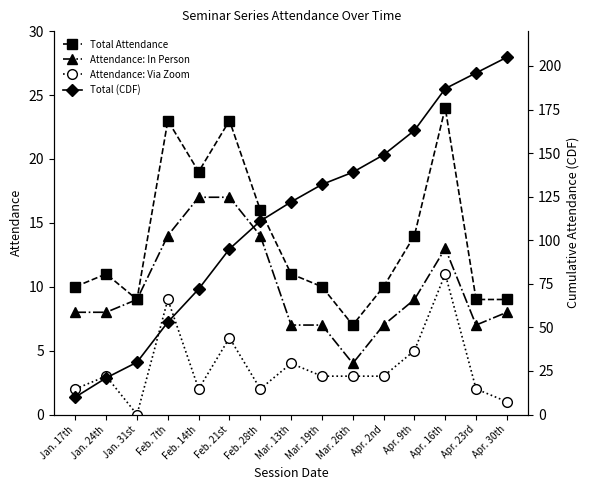

Reading right to left, list all the values displayed in this chart.

Total Attendance: 9	9	24	14	10	7	10	11	16	23	19	23	9	11	10
Attendance: In Person: 8	7	13	9	7	4	7	7	14	17	17	14	9	8	8
Attendance: Via Zoom: 1	2	11	5	3	3	3	4	2	6	2	9	0	3	2
Total (CDF): 205	196	187	163	149	139	132	122	111	95	72	53	30	21	10